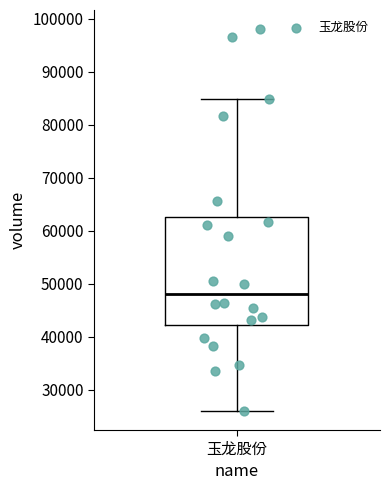

Transcribe this box plot: give where the median line is, the range the box spans, and where the two whiskers end, as read against the y-axis. The values are not printed on the chart, so give them approximately, as read against the axis.

median 48000, box 42000 to 63000, whiskers 26000 to 85000